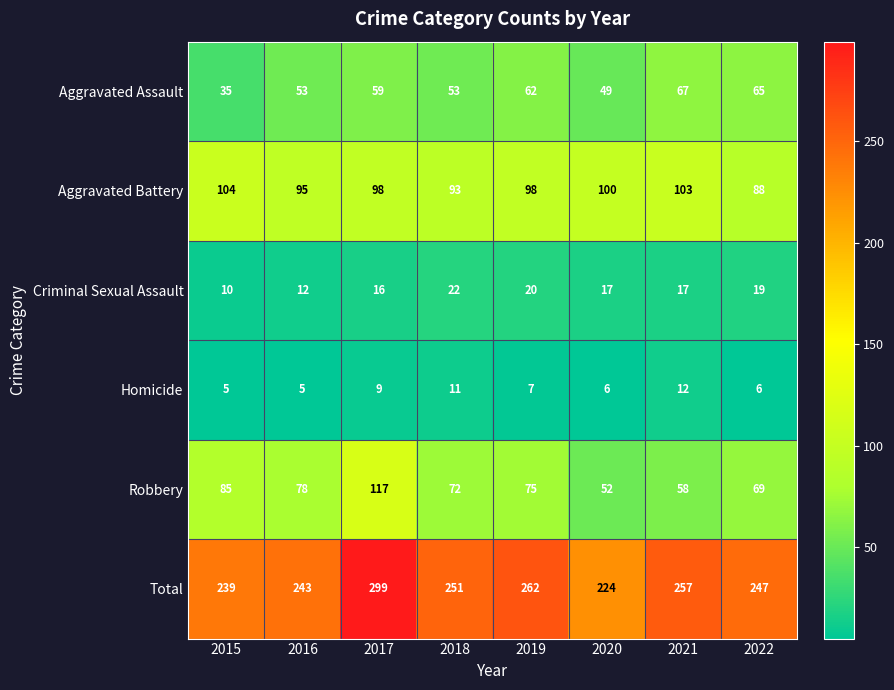

Rank the series at 2019 from highest to lowest value.

Total, Aggravated Battery, Robbery, Aggravated Assault, Criminal Sexual Assault, Homicide